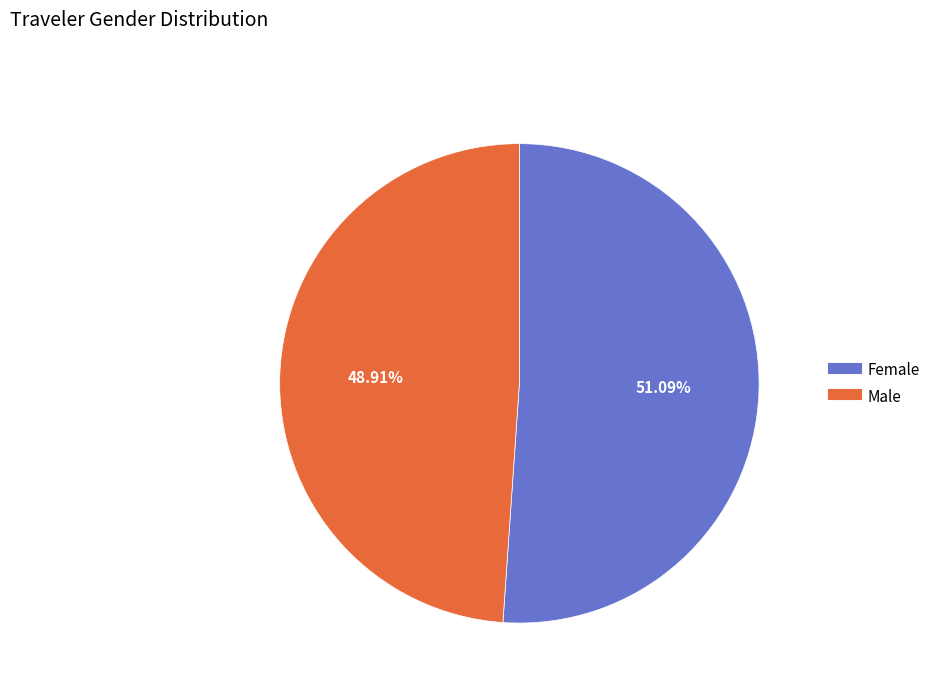

Which category has the smallest portion of the pie?

Male